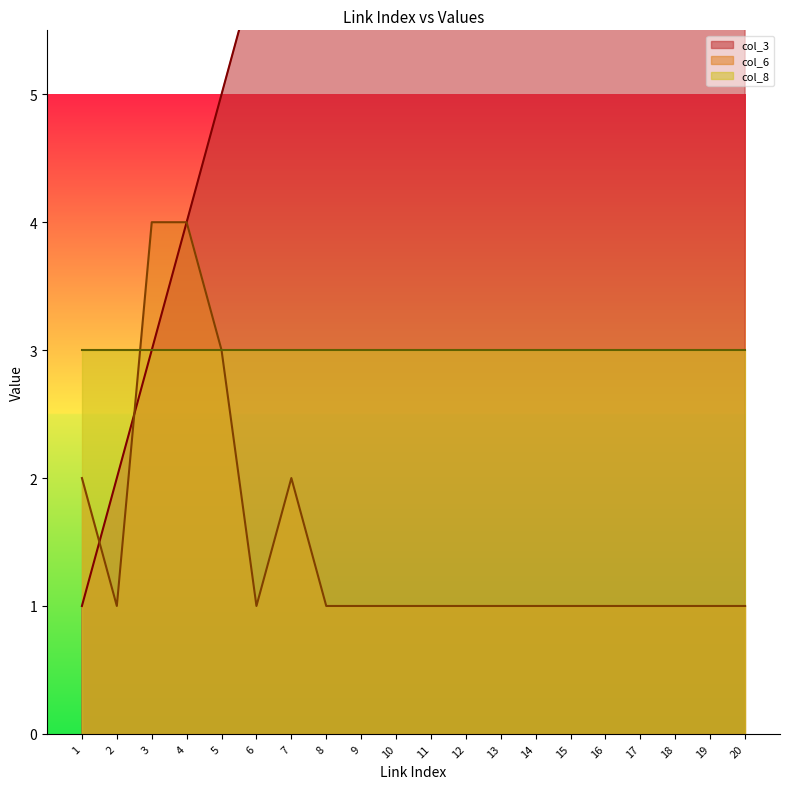

True or false: col_6 has a value of 1 at 4.

False